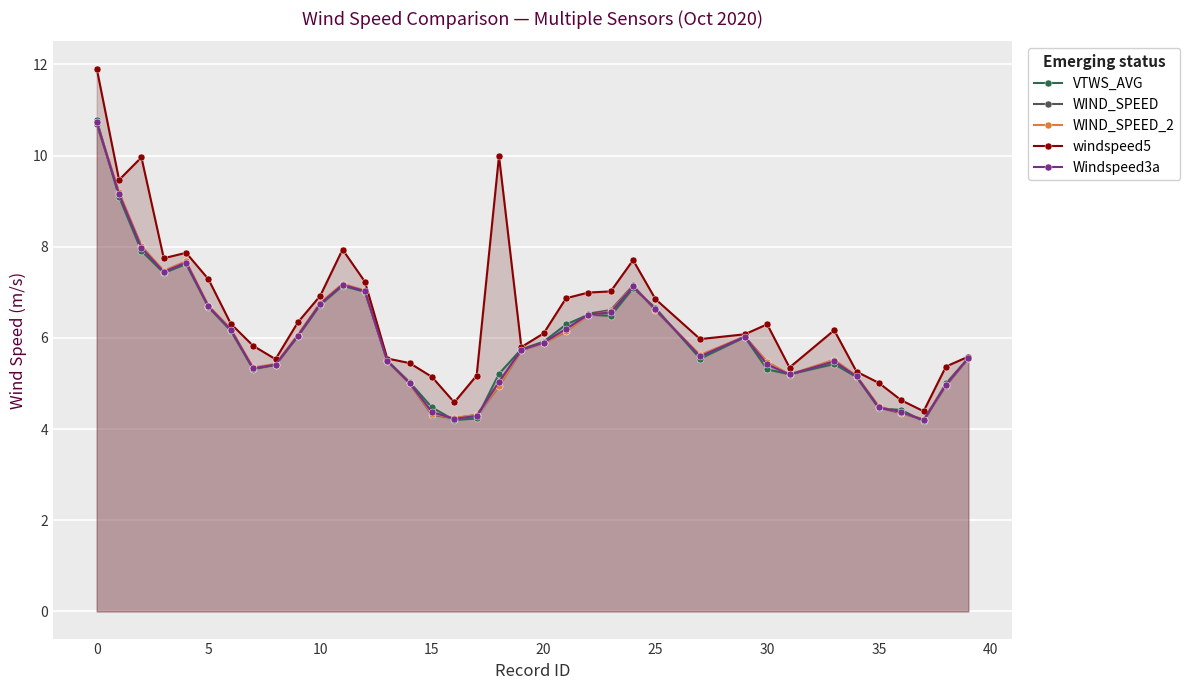

The value of Windspeed3a at 10 is 6.7. True or false?

True